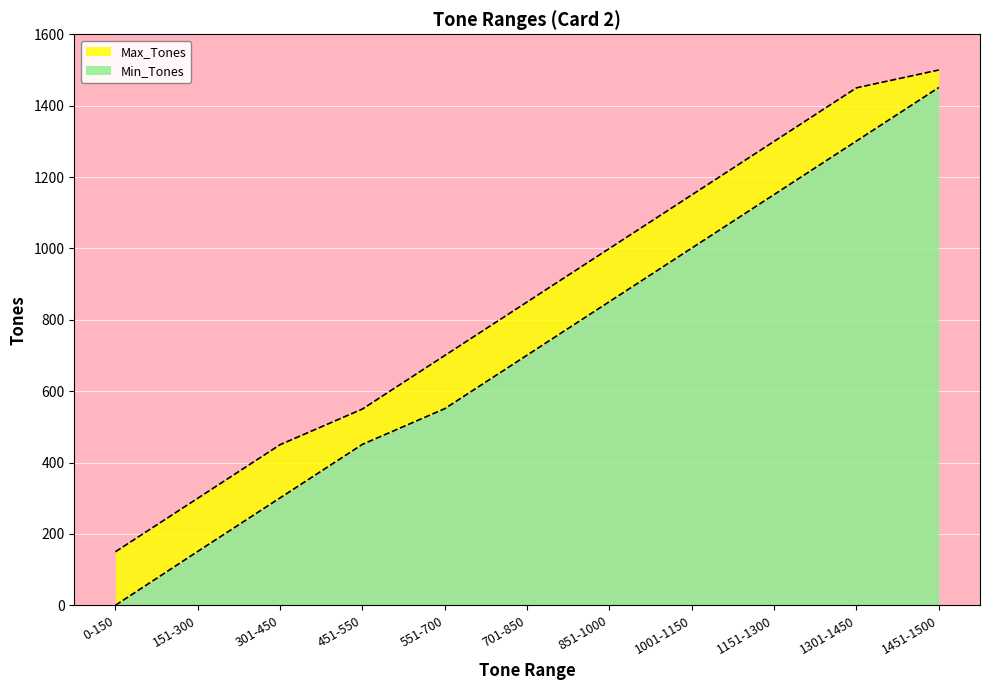

Which series changed the most between 0-150 and 1001-1150?

Min_Tones